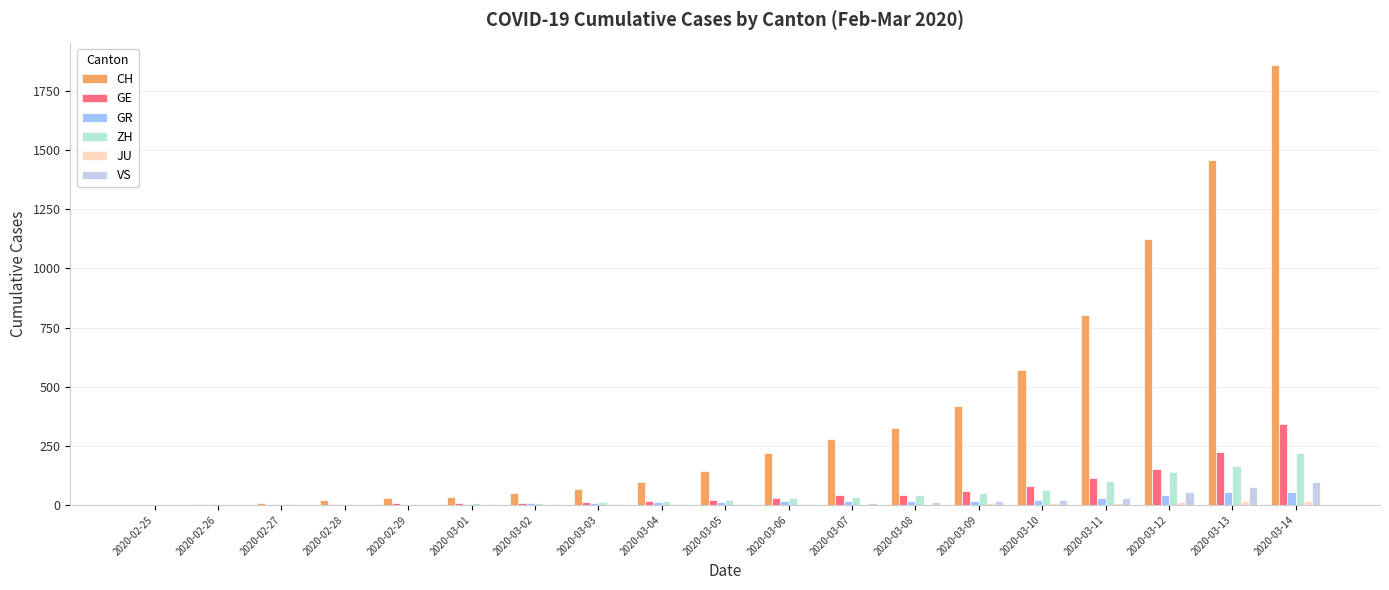

How many categories are shown in the chart?

19